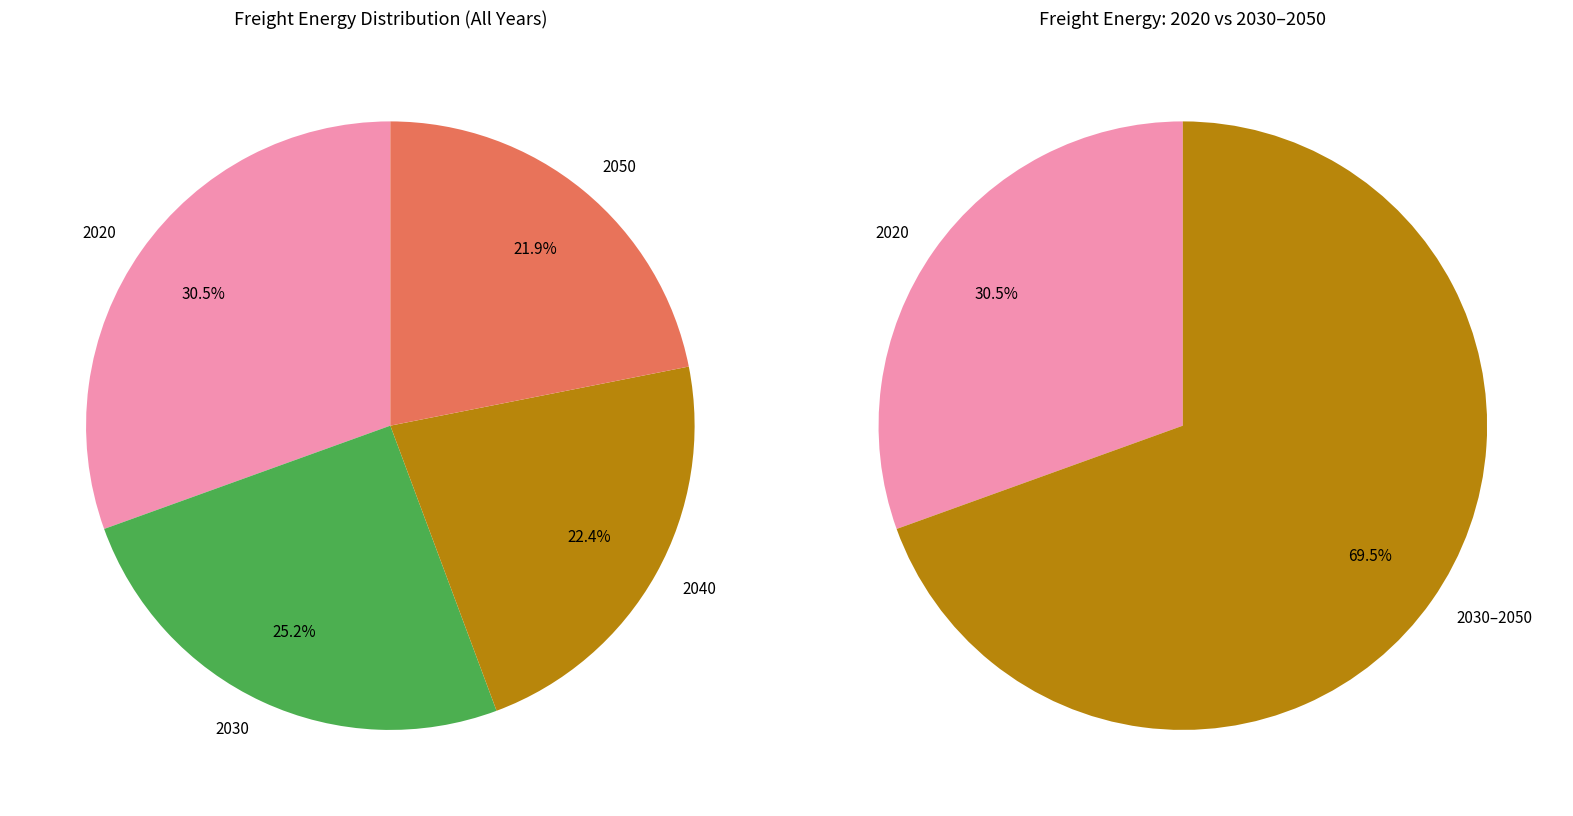

The 2050 slice represents 22% of the pie. True or false?

True